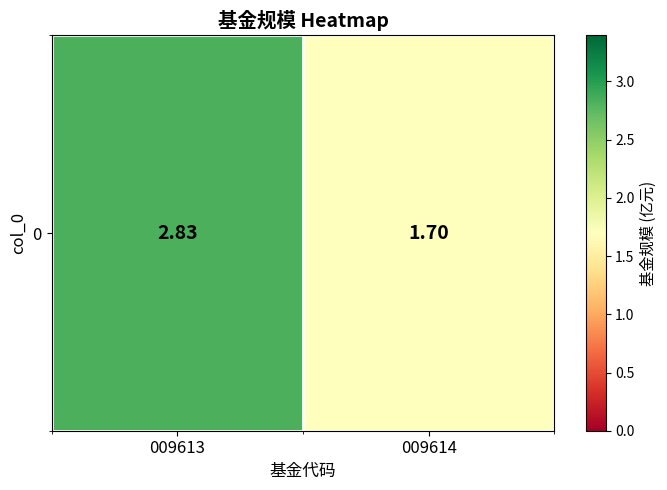

Rank the categories by value from highest to lowest.

009613, 009614